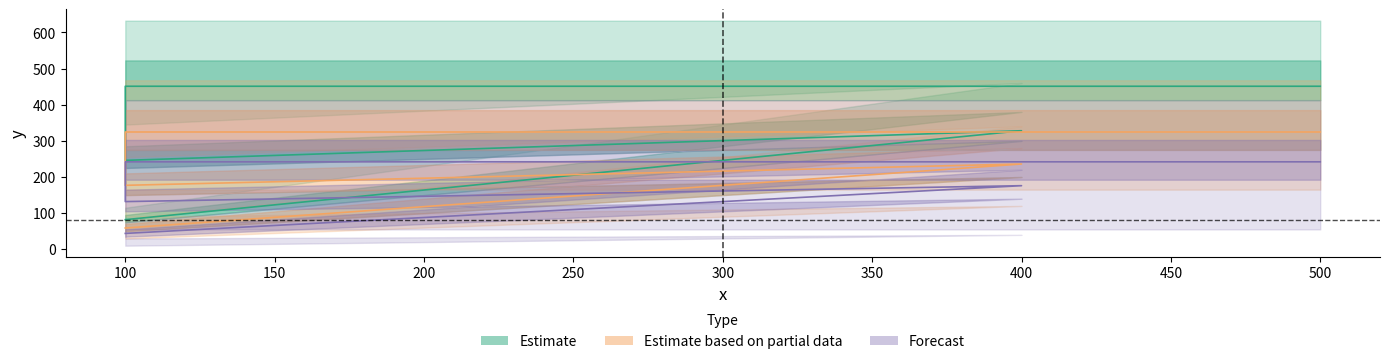

Which category has the lowest value across all series?

100